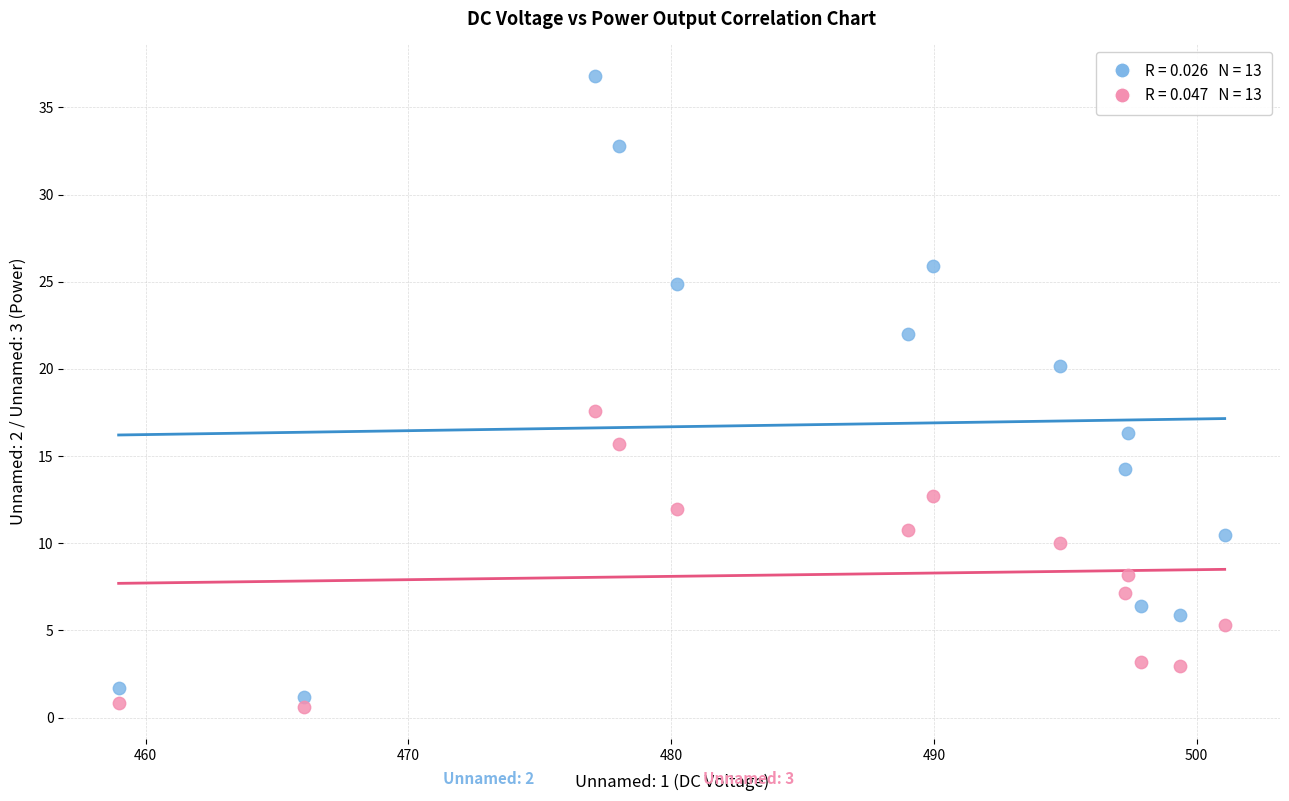

Across all data points, what is the range of Y values (max minus min)?

36.2